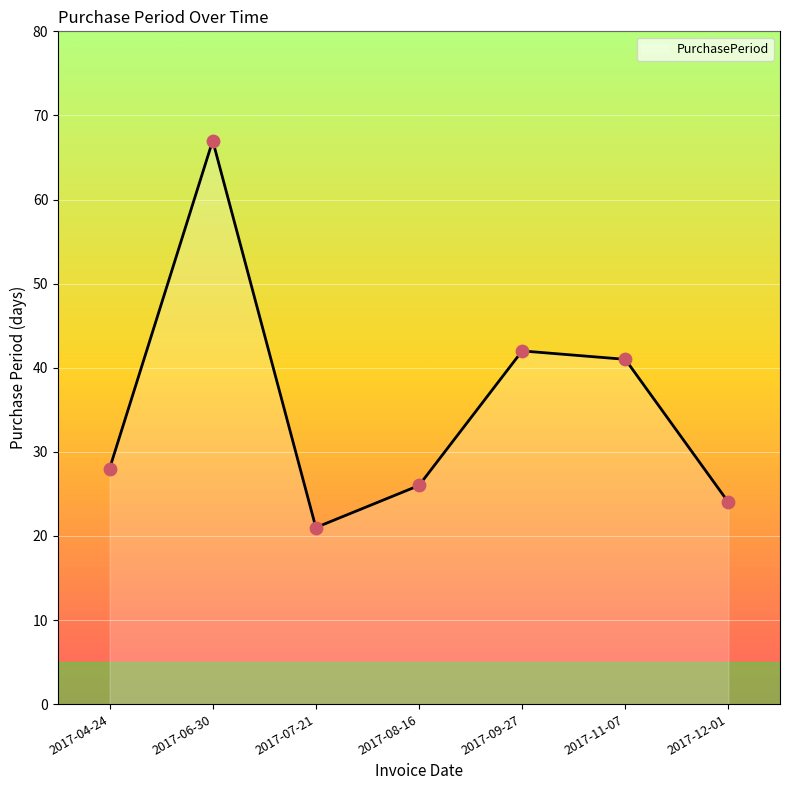

What is the change in value from 2017-06-30 to 2017-08-16?

-41